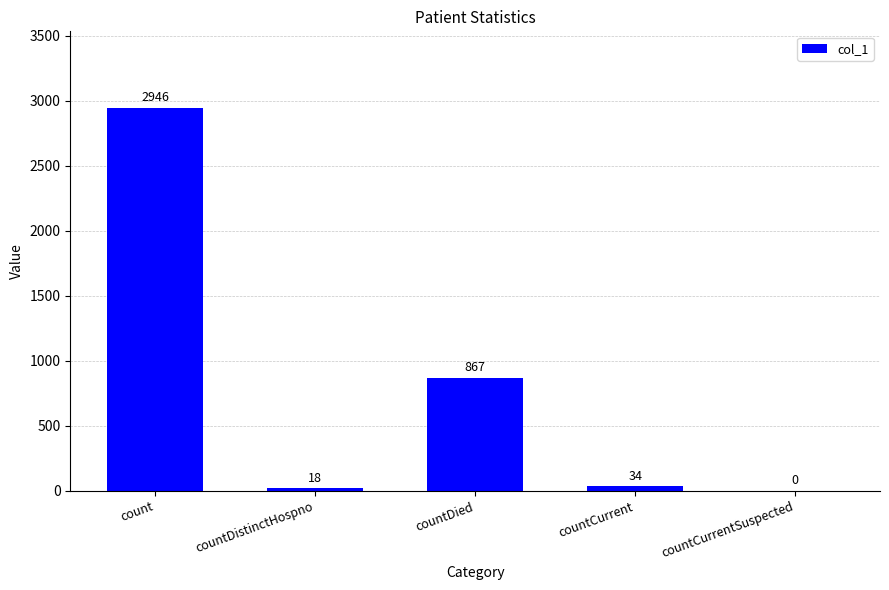

How many data points does each series have?

5